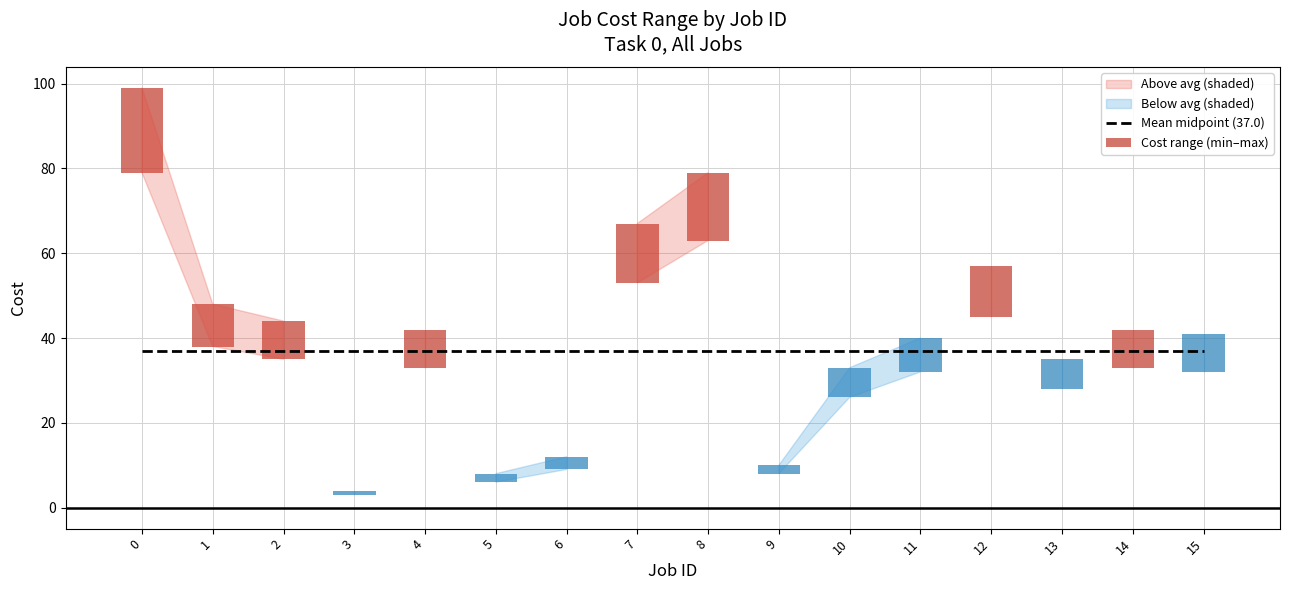

What is the difference between the maximum and minimum values in the Cost range (min–max) series?

19